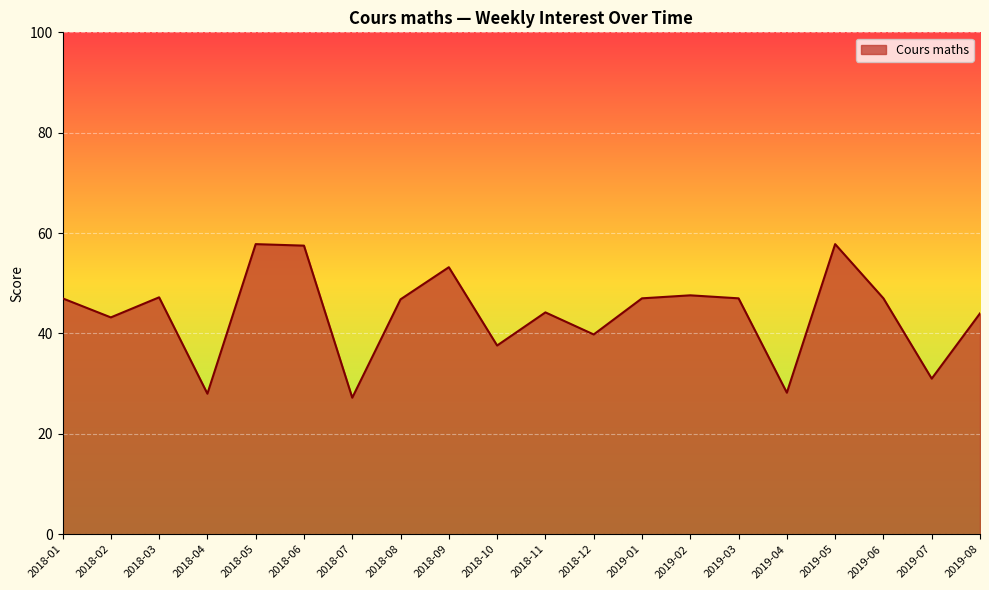

Approximately how many times larger is the value at 2018-10 compared to 2018-02?

0.9